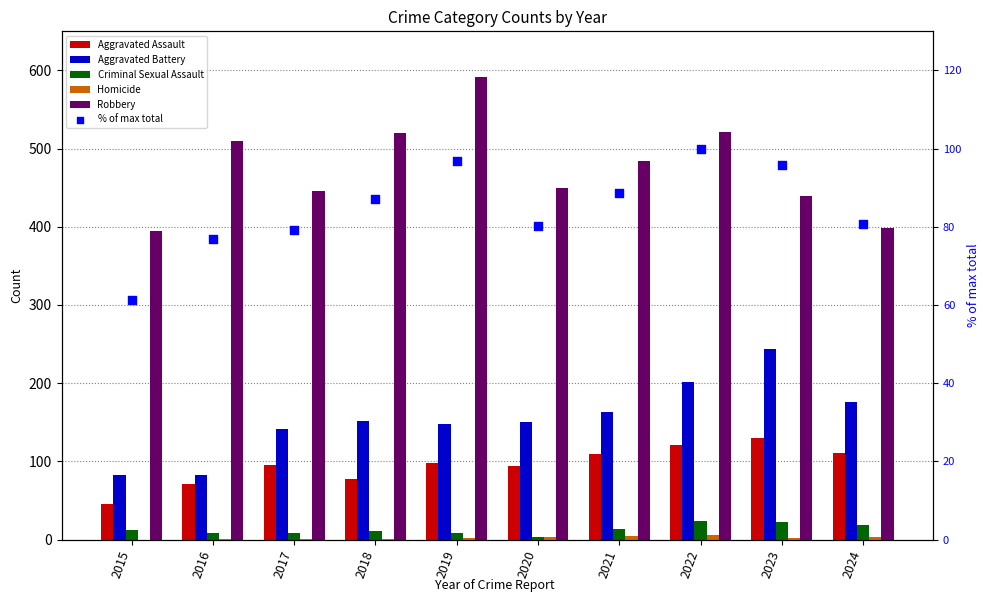

What is the total value across all series at 2018?

848.1